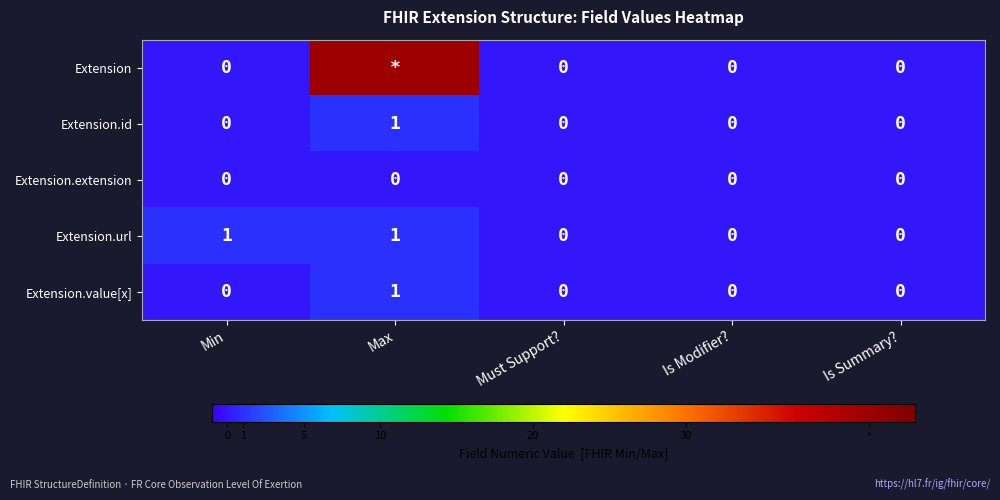

Count the Extension.url values in the range 0 to 1.

5